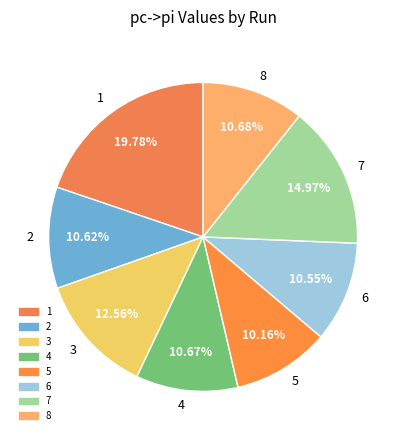

Is 5 the majority of the pie?

No